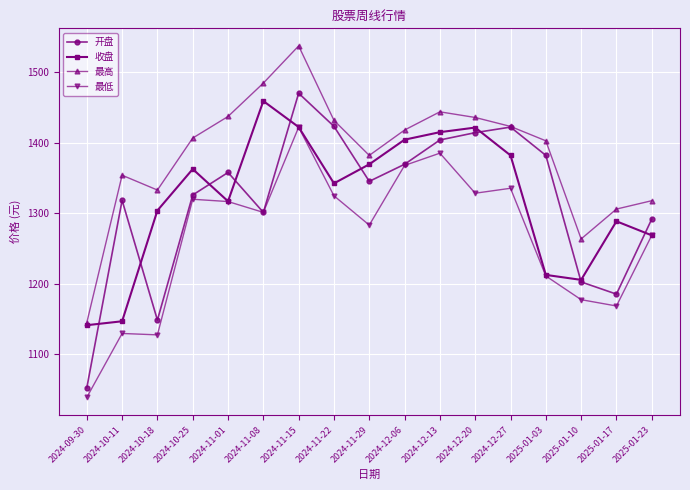

How many interior local peaks does the 最高 series have?

3